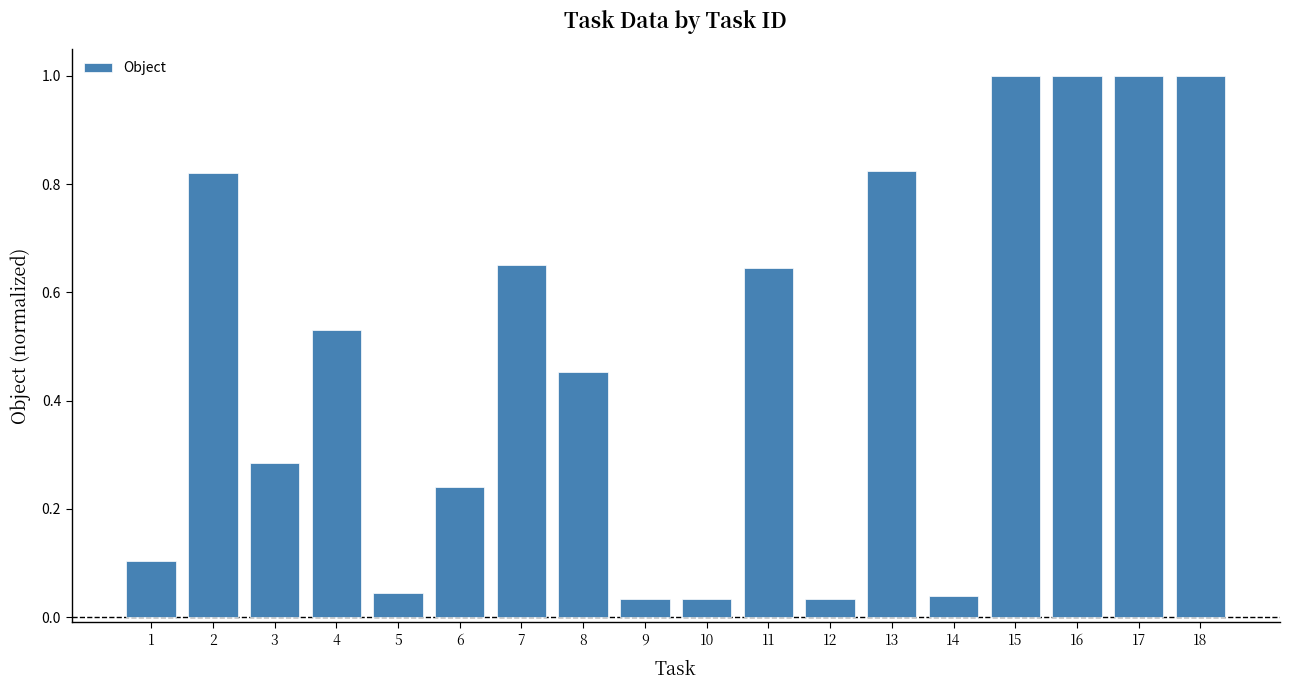

What is the maximum value shown in the chart?

1.0